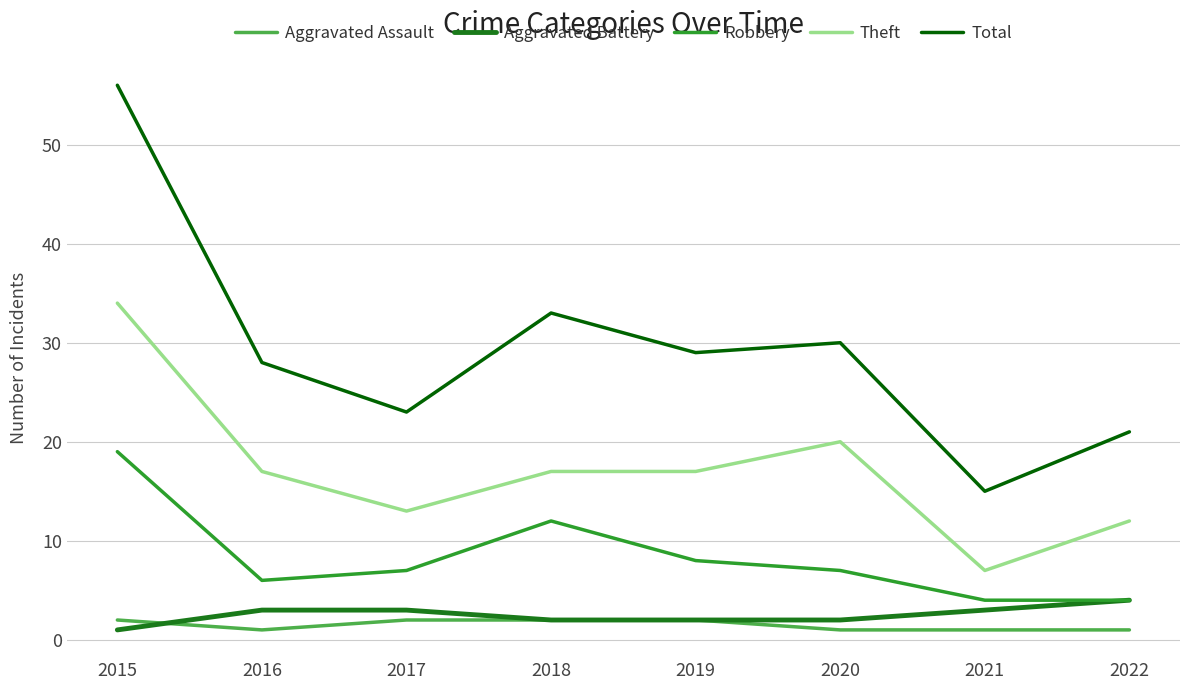

At which category is the sum across all series the highest?

2015